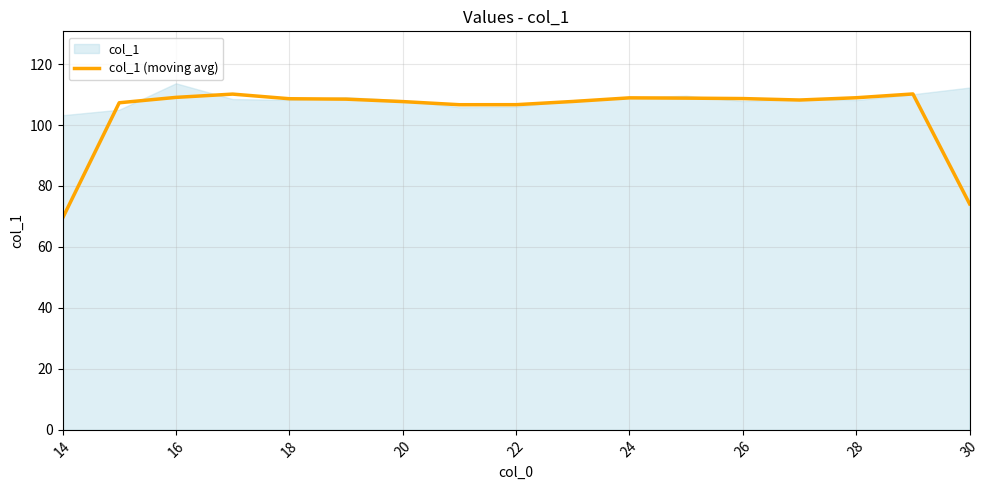

Is it true that col_1 (moving avg) equals 42.4 at 22?

False